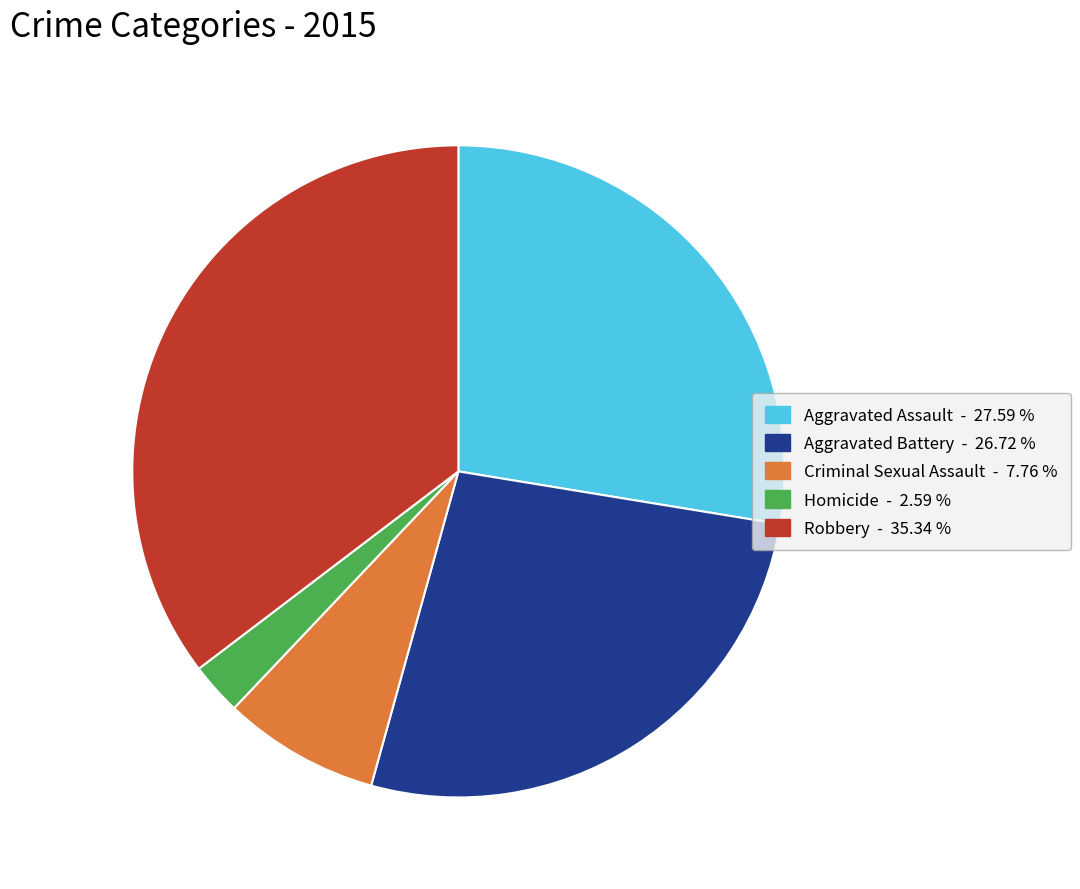

Do Aggravated Assault and Criminal Sexual Assault together represent more than half of the pie?

No